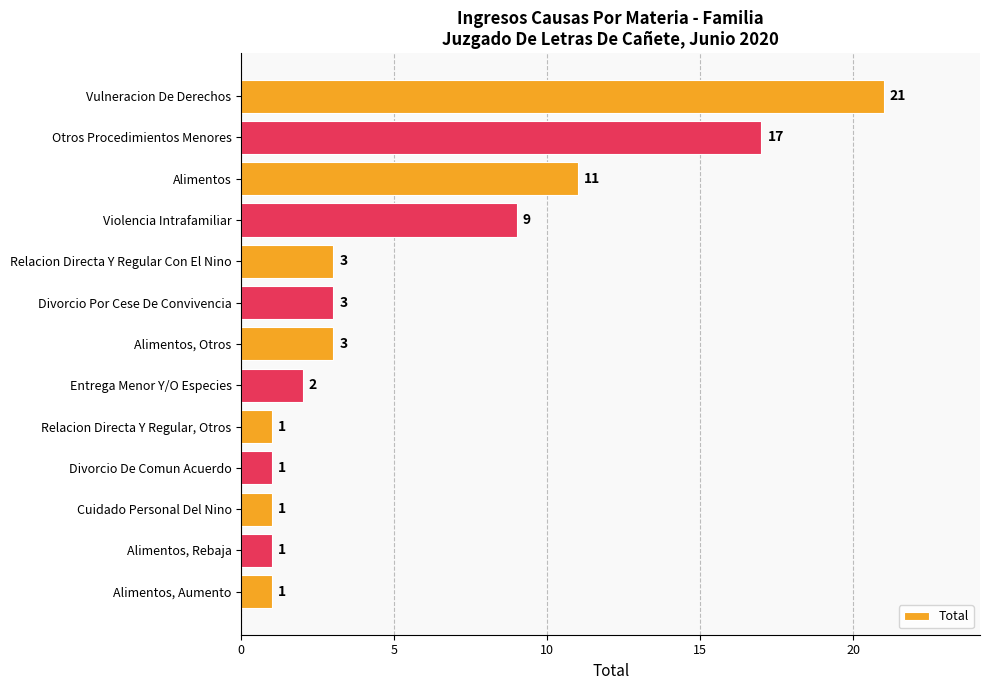

Reading bottom to top, extract all data points from this chart.

Alimentos, Aumento=1	Alimentos, Rebaja=1	Cuidado Personal Del Nino=1	Divorcio De Comun Acuerdo=1	Relacion Directa Y Regular, Otros=1	Entrega Menor Y/O Especies=2	Alimentos, Otros=3	Divorcio Por Cese De Convivencia=3	Relacion Directa Y Regular Con El Nino=3	Violencia Intrafamiliar=9	Alimentos=11	Otros Procedimientos Menores=17	Vulneracion De Derechos=21